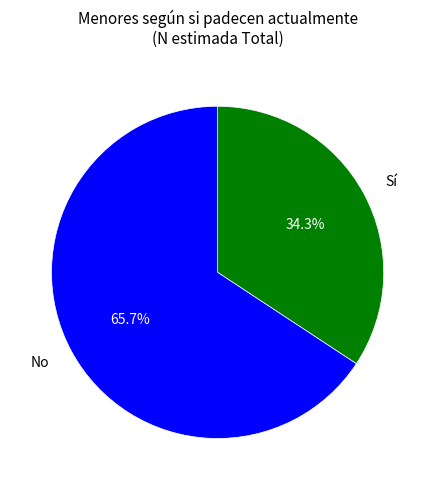

Does any single category account for the majority?

Yes